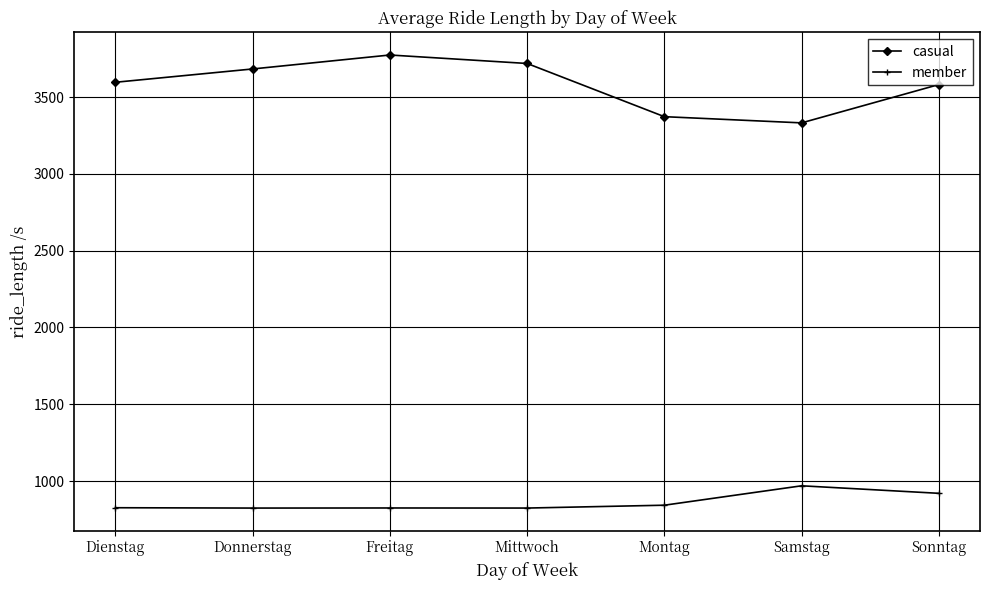

What is the total value across all series at Freitag?

4598.4